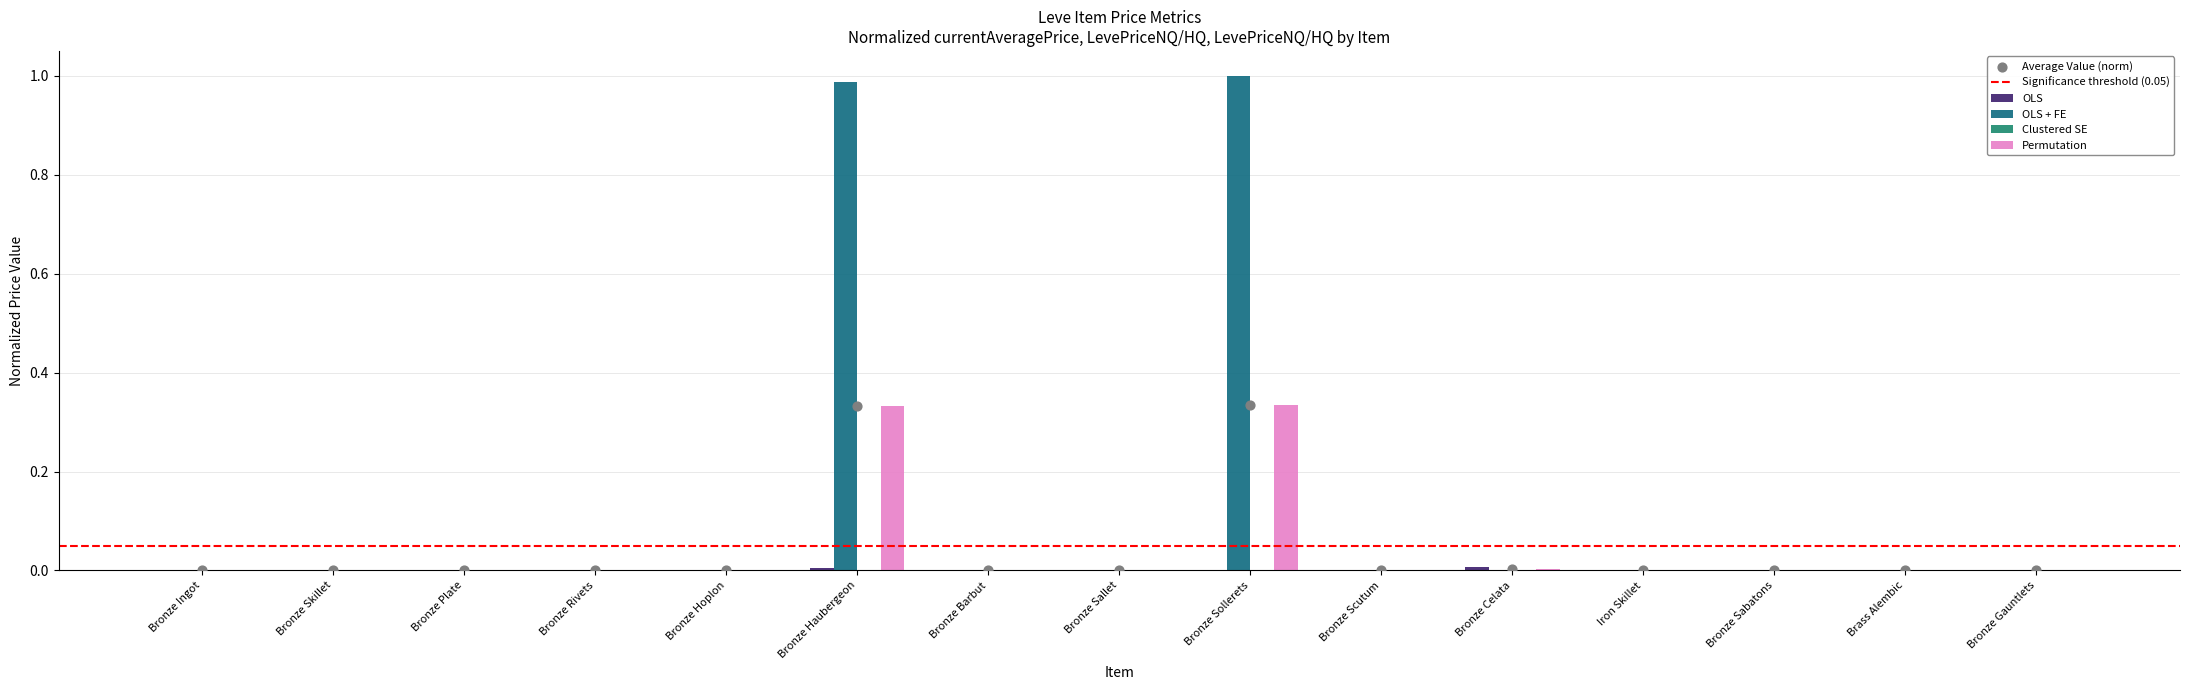

What is the total value across all series at Bronze Sollerets?

1.3